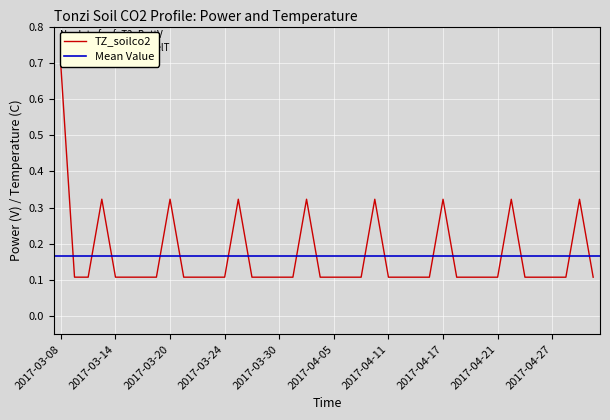

How many points are lower than both their immediate neighbors (excluding endpoints)?

8